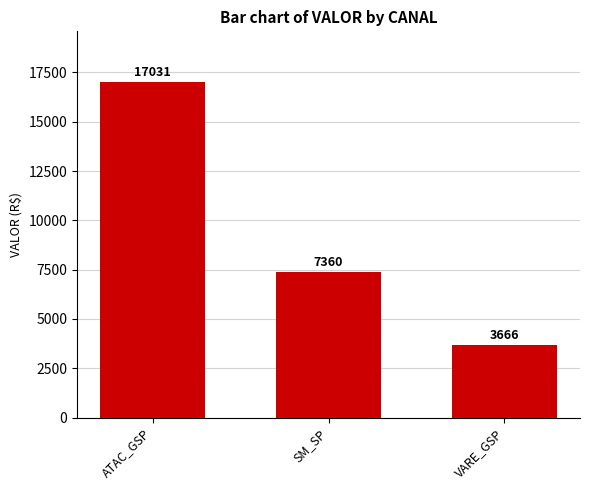

How many distinct data groups are displayed?

1